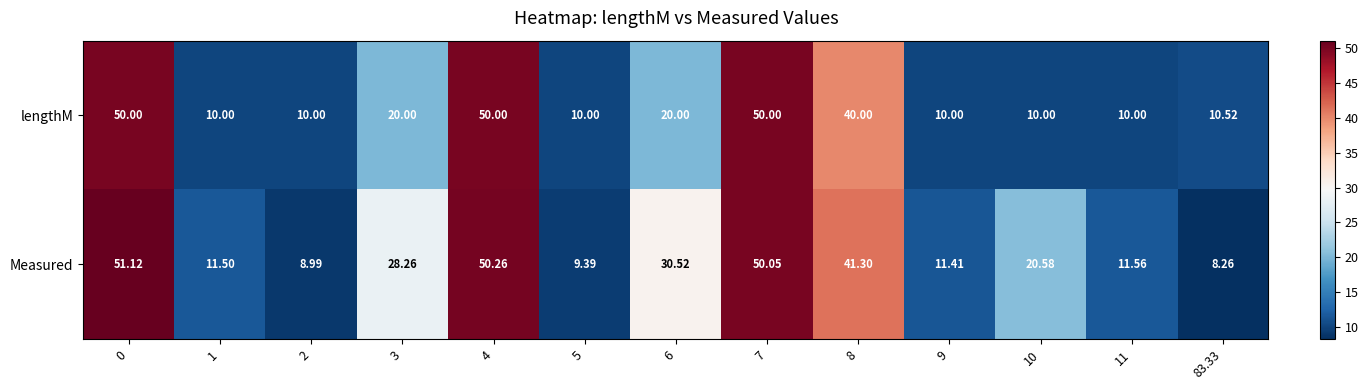

Which series changed the most between 5 and 7?

Measured